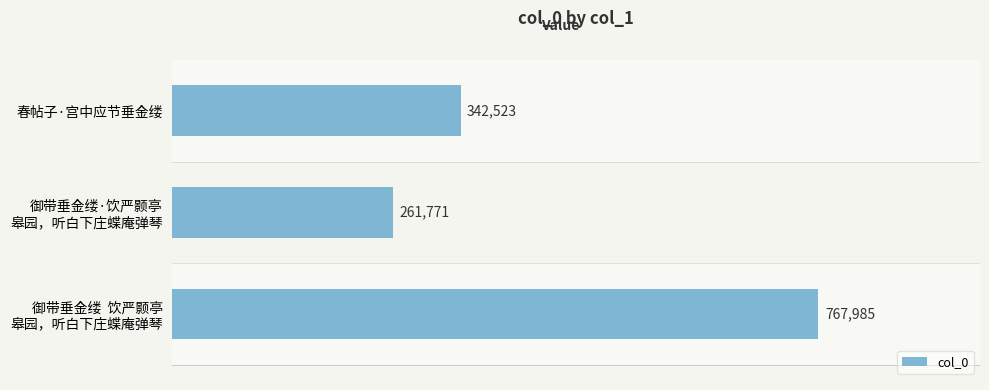

Does the chart contain stacked bars?

No